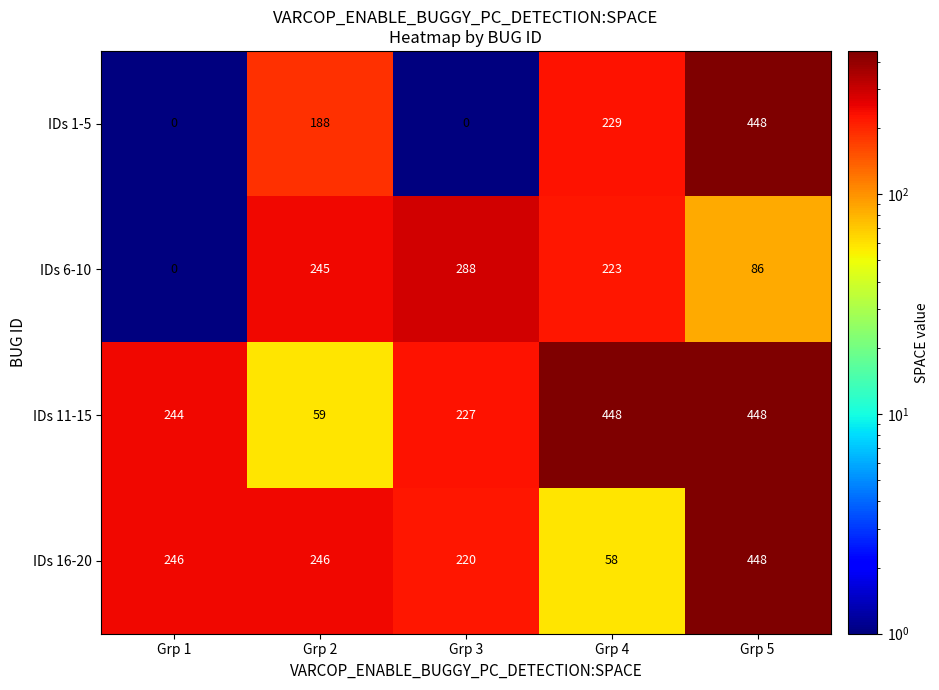

What is the lowest value of the IDs 16-20 series?

58